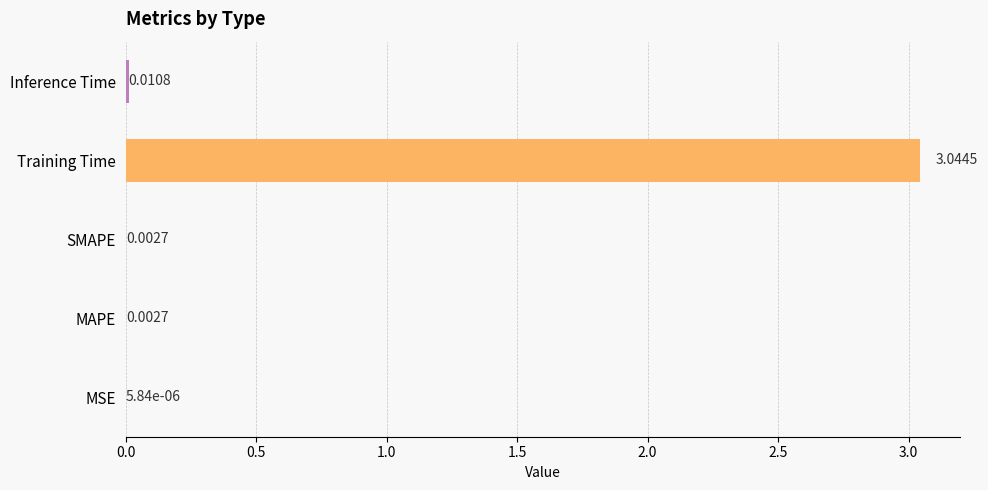

What is the change in value from MAPE to Training Time?

+3.0